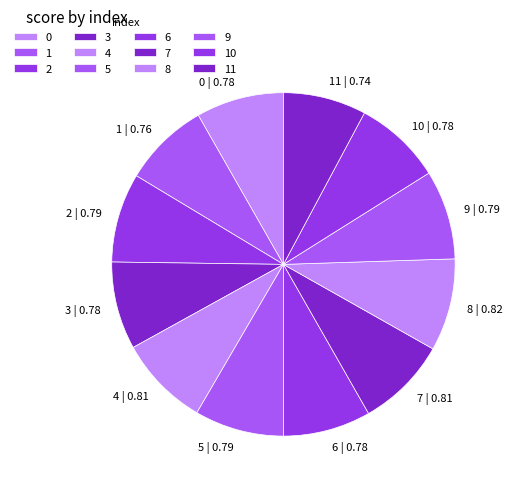

How many segments does this pie chart have?

12